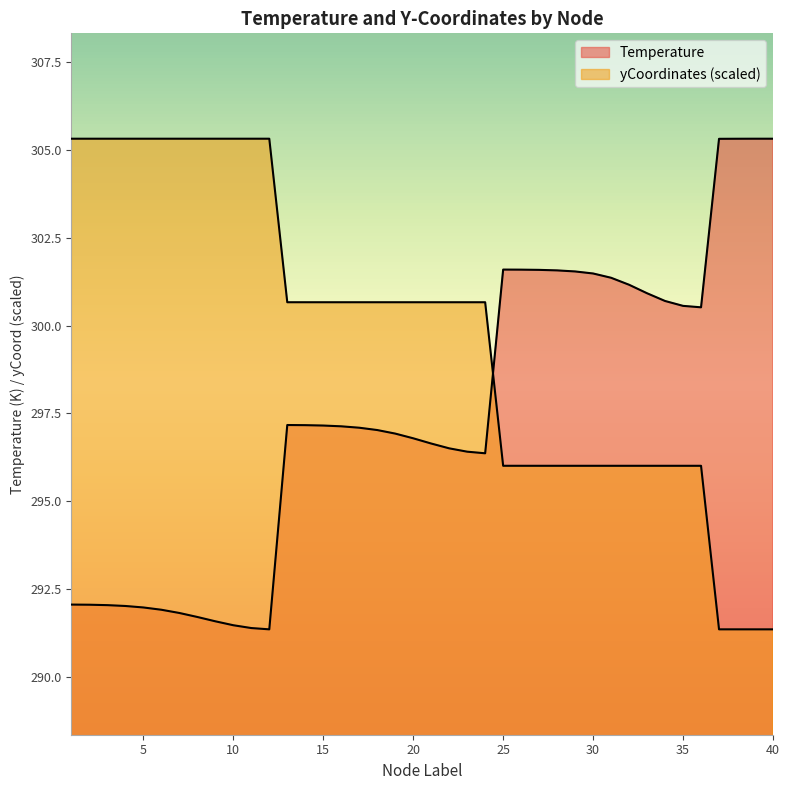

What is the sum of the Temperature values at 31 and 7?

593.2